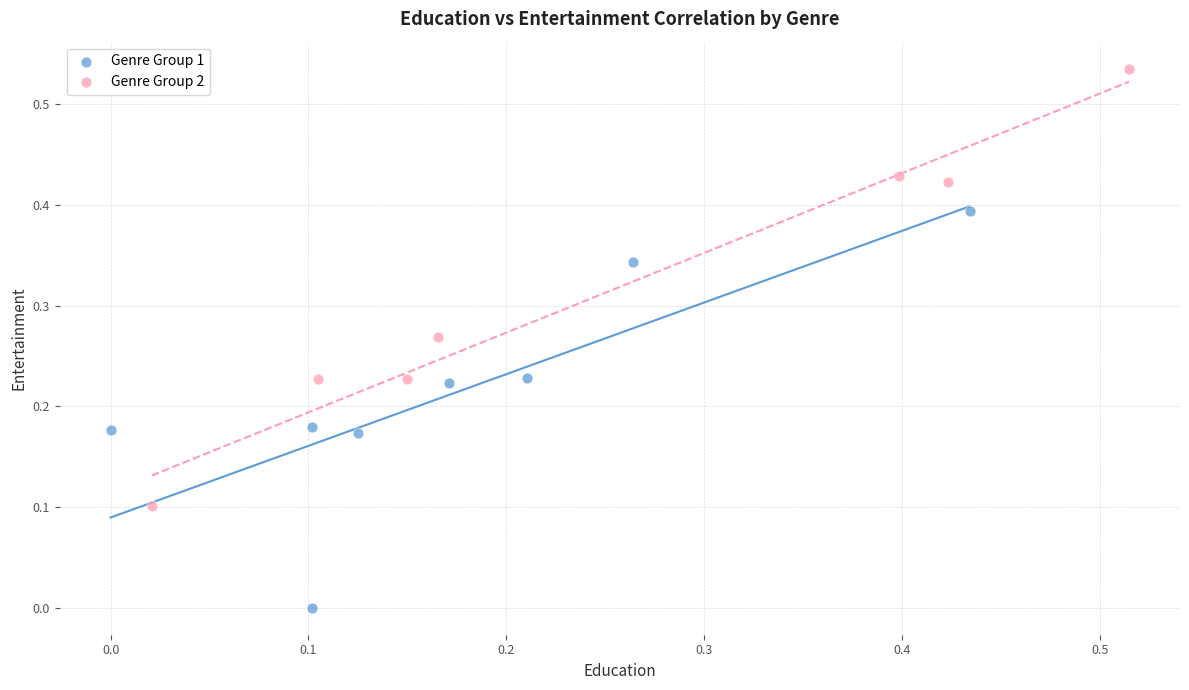

What are all the series names shown in the legend?

Genre Group 1, Genre Group 2